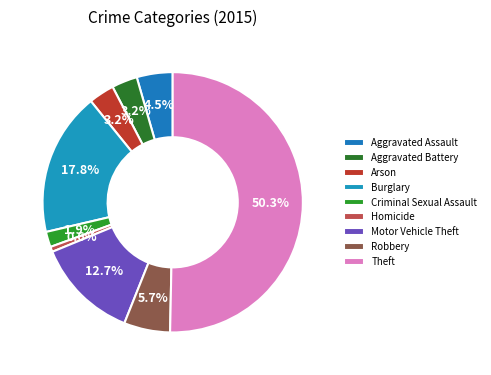

To the nearest percent, what percentage of the pie is Burglary?

18%